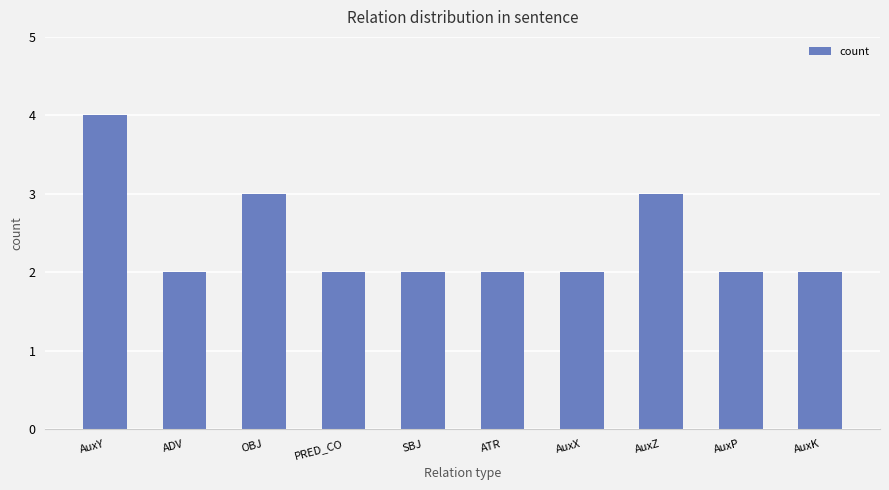

What is the sum of the values at PRED_CO and ADV?

4